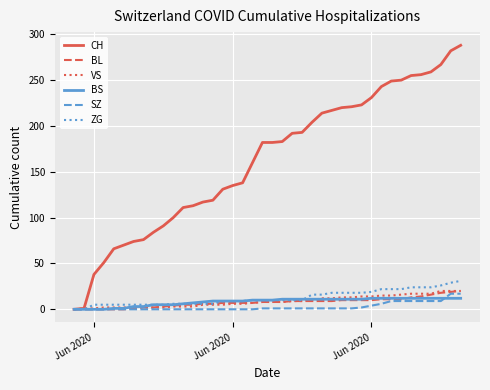

Which series has the largest total across all categories?

CH